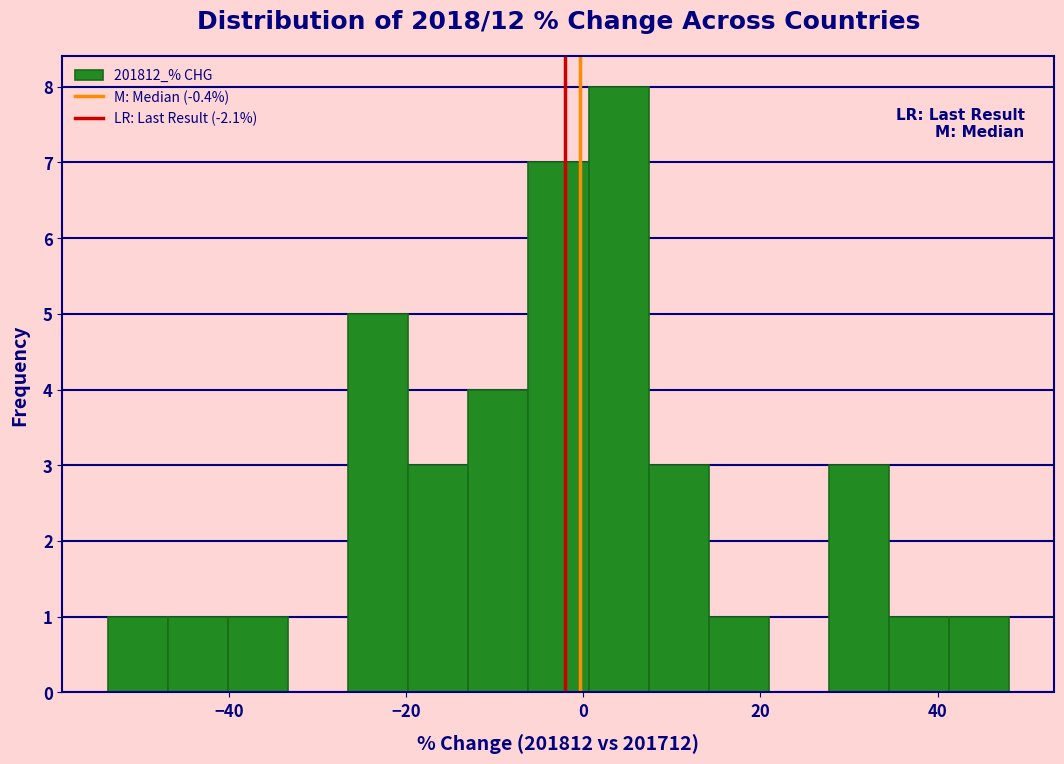

Around what value on the x-axis is the tallest bar? Give the approximate position of its centre, as read against the axis.

4